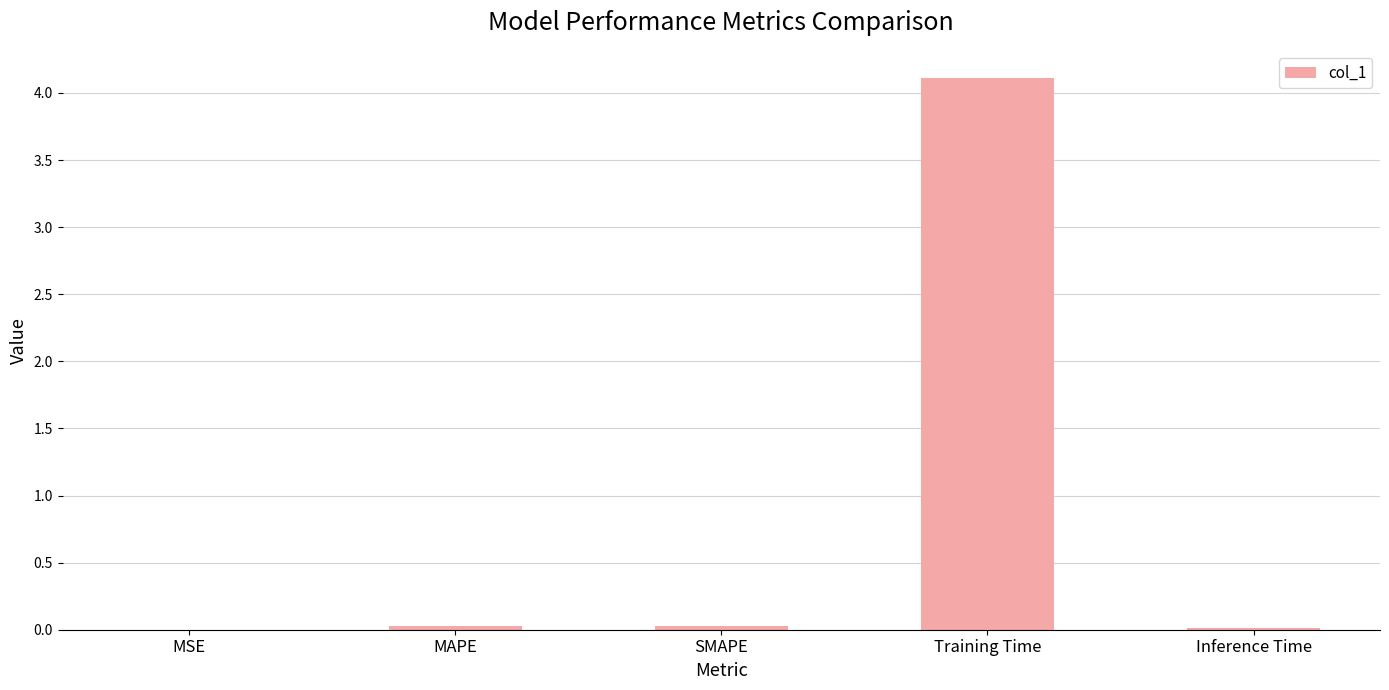

Is it true that the value at Training Time is 2.3?

False